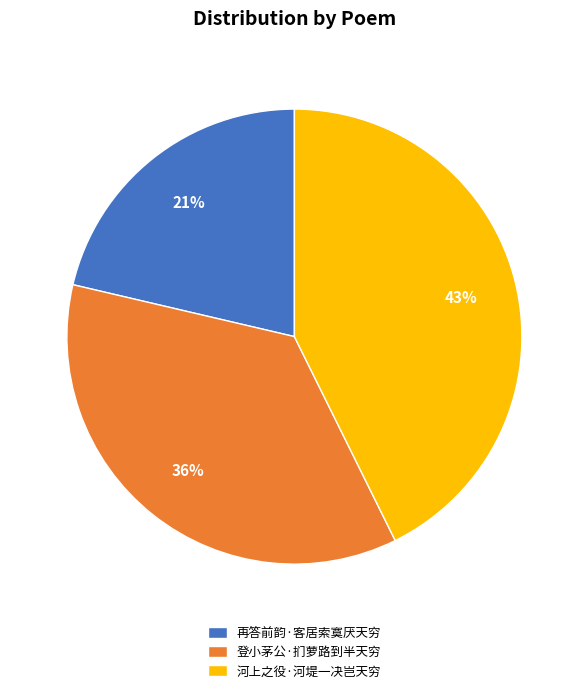

To the nearest percent, what is the average slice percentage?

33%